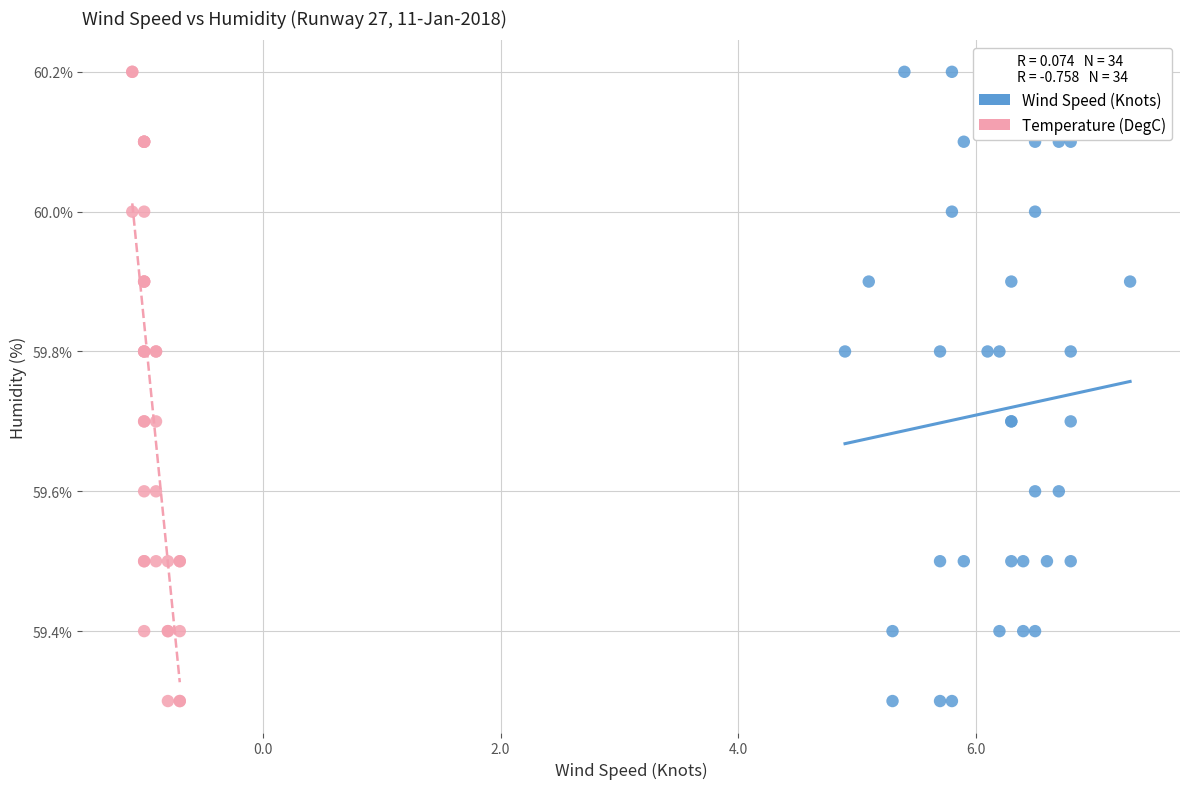

What are all the series names shown in the legend?

Wind Speed (Knots), Temperature (DegC)